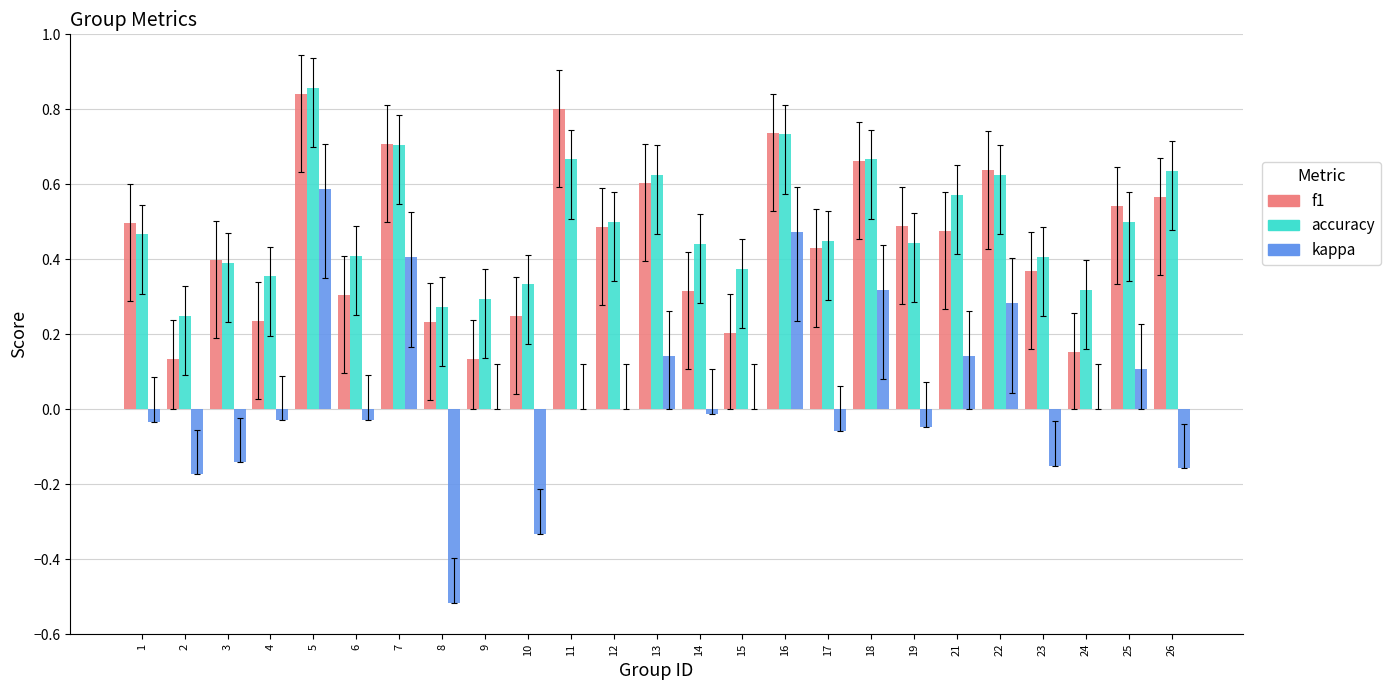

Which series changed the most between 8 and 17?

kappa